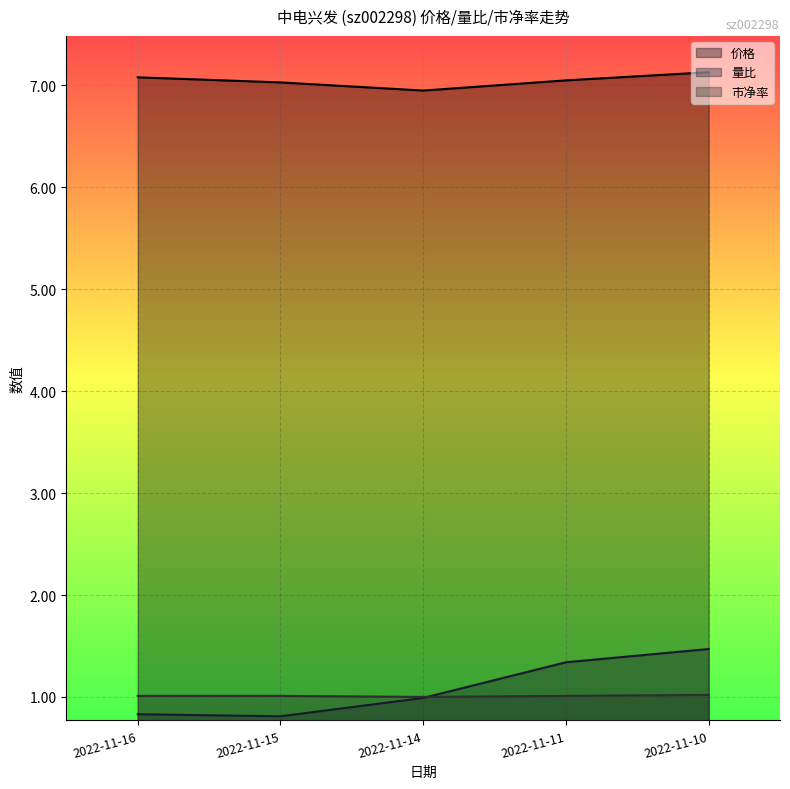

Where do 量比 and 市净率 first cross each other?

2022-11-14 and 2022-11-11